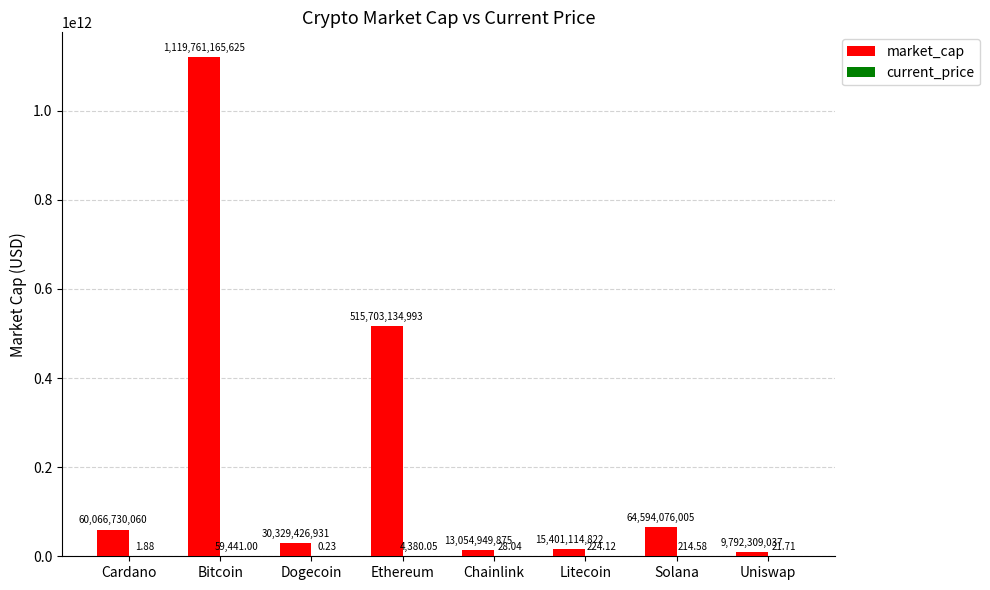

Which series has the largest total across all categories?

market_cap